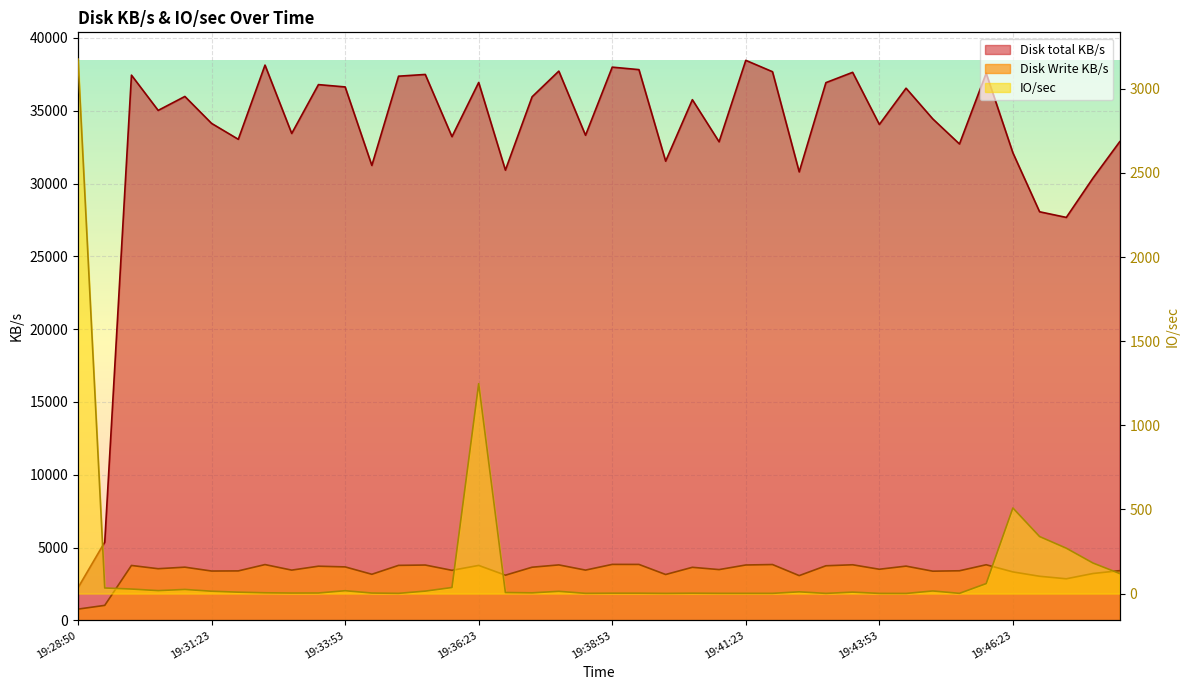

Which label corresponds to the largest value in the chart?

19:41:23